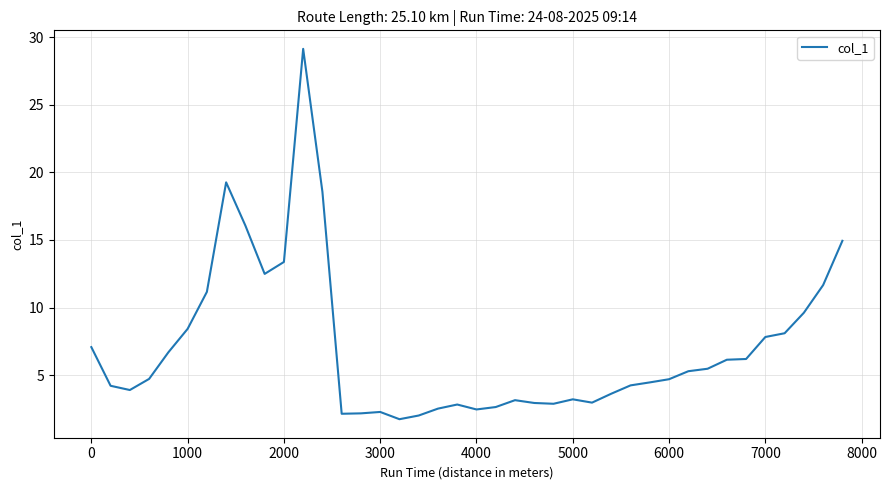

What is the smallest value displayed?

1.7